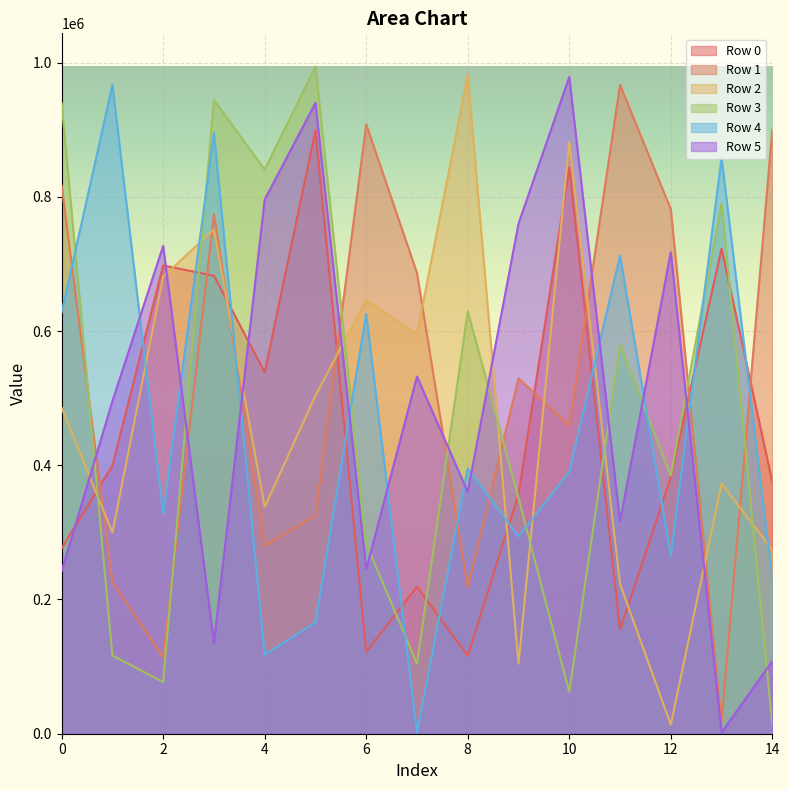

Where is Row 2 nearest to the value 497613?

5